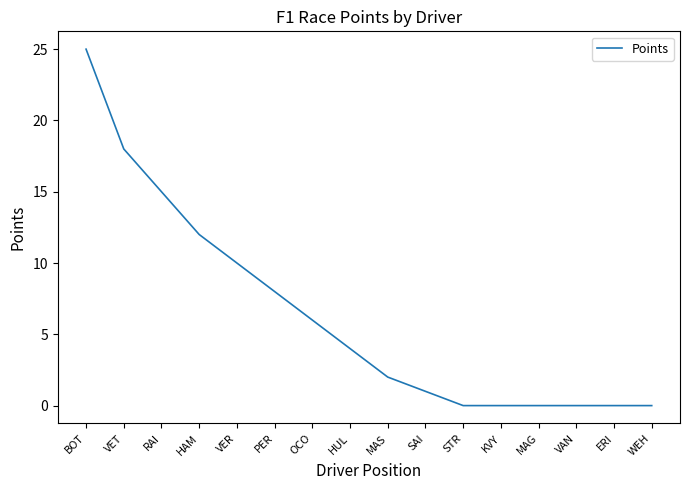

What position from the left is OCO?

7